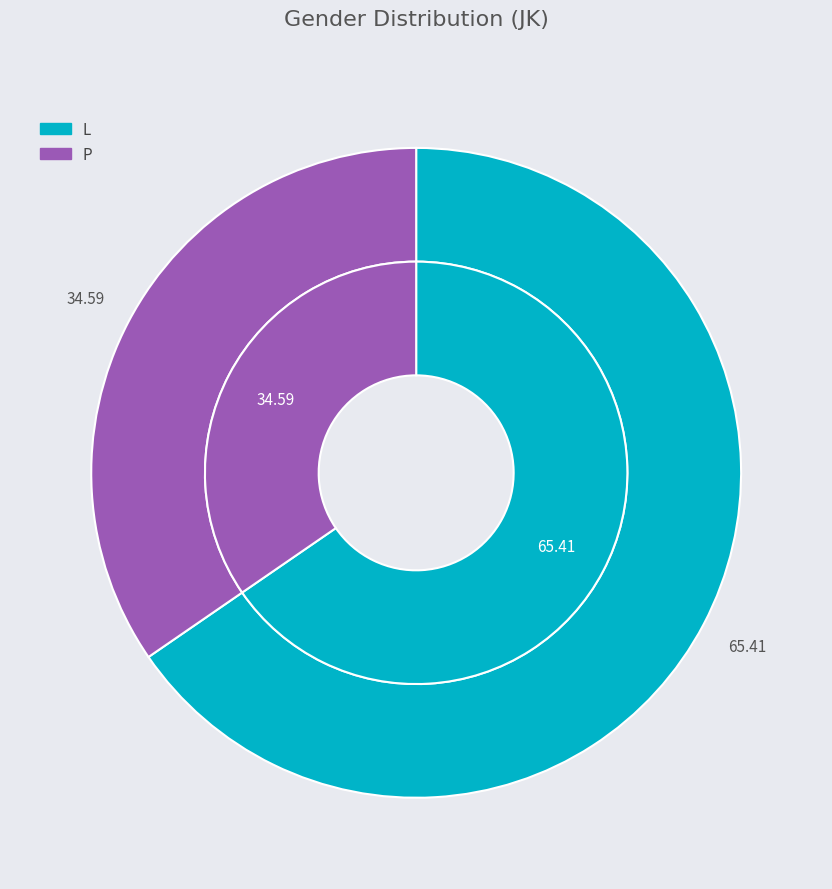

Is there any slice that represents more than half of the pie?

Yes